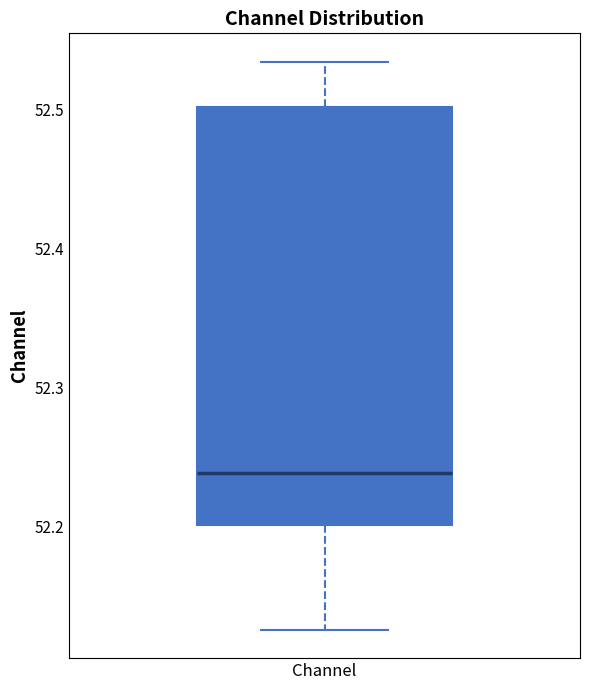

Where is the upper edge of the box for Channel on the y-axis? The values are not printed on the chart, so give them approximately, as read against the axis.

52.50